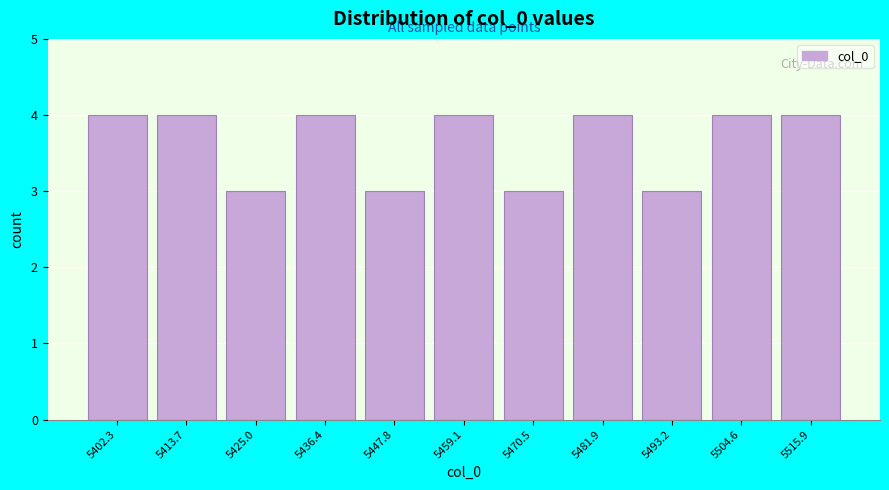

Reading left to right, extract all data points from this chart.

4	4	3	4	3	4	3	4	3	4	4